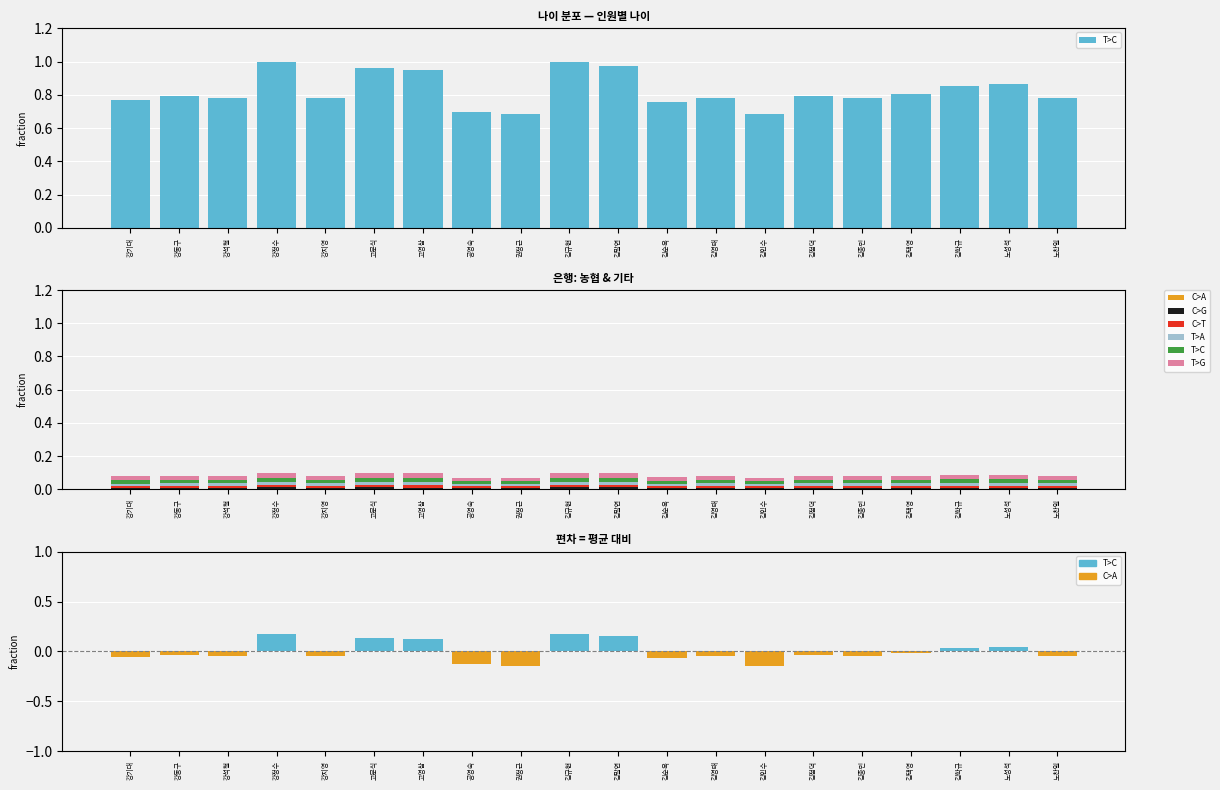

How many bars are there in each group?

6